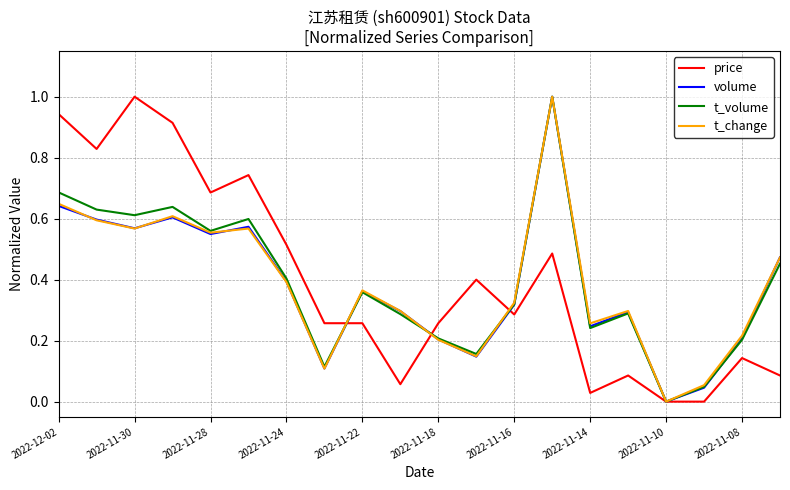

What is the maximum value shown in the chart?

1.0